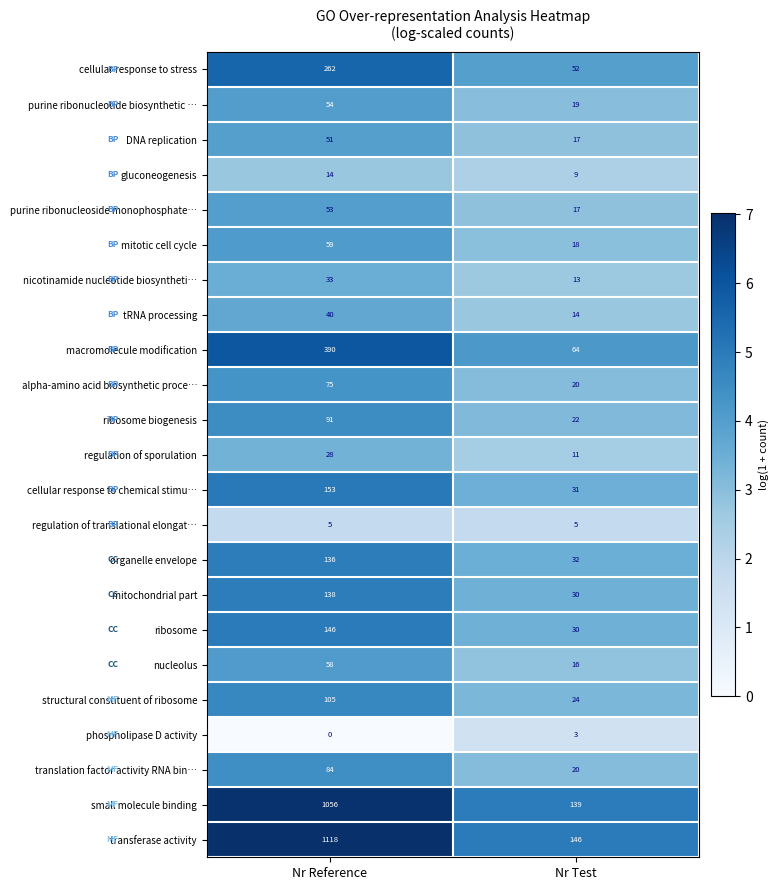

Which series changed the most between Nr Reference and Nr Test?

transferase activity